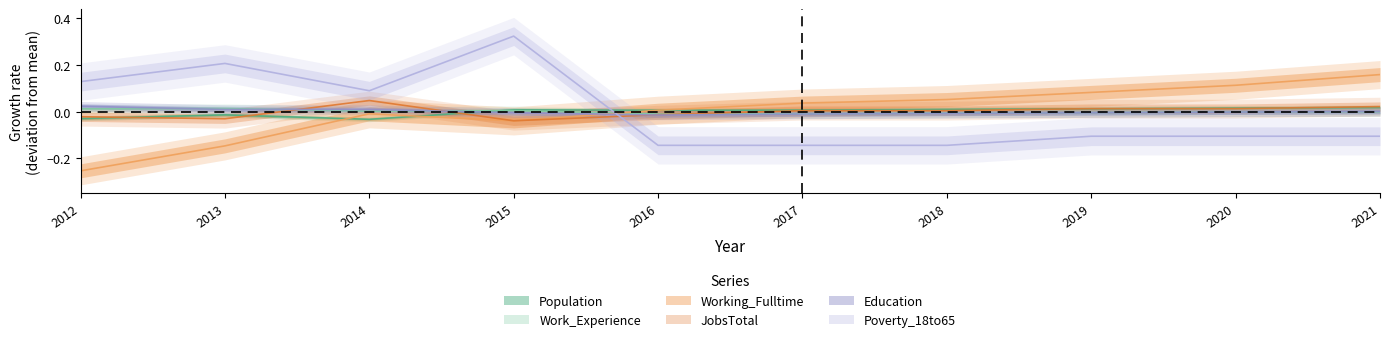

How many negative values does the Education series have?

6